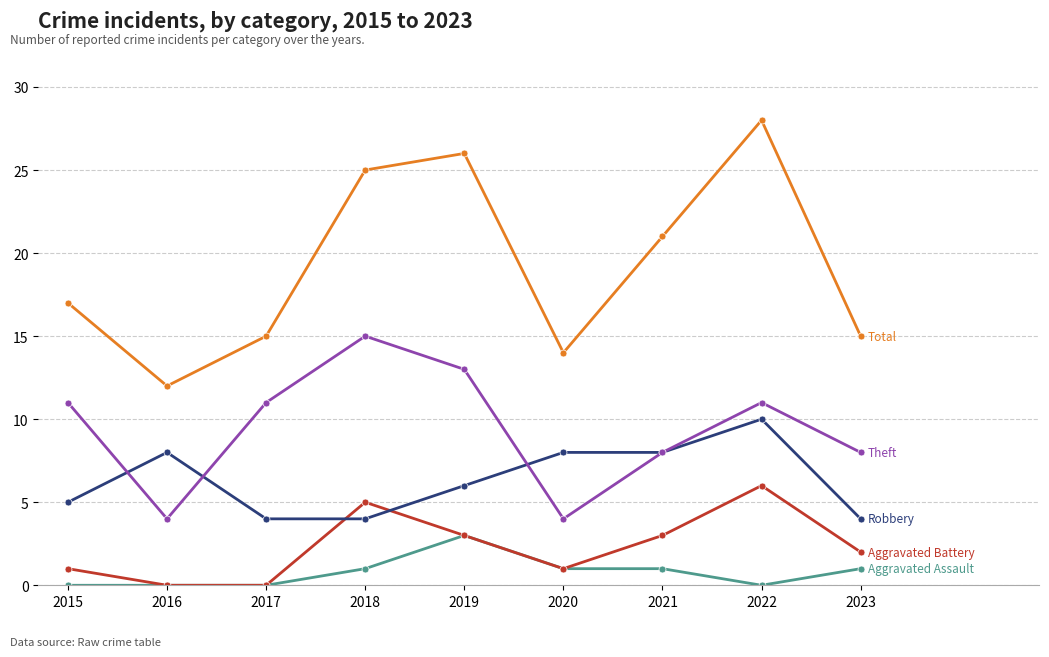

Which category has the highest value across all series?

2022